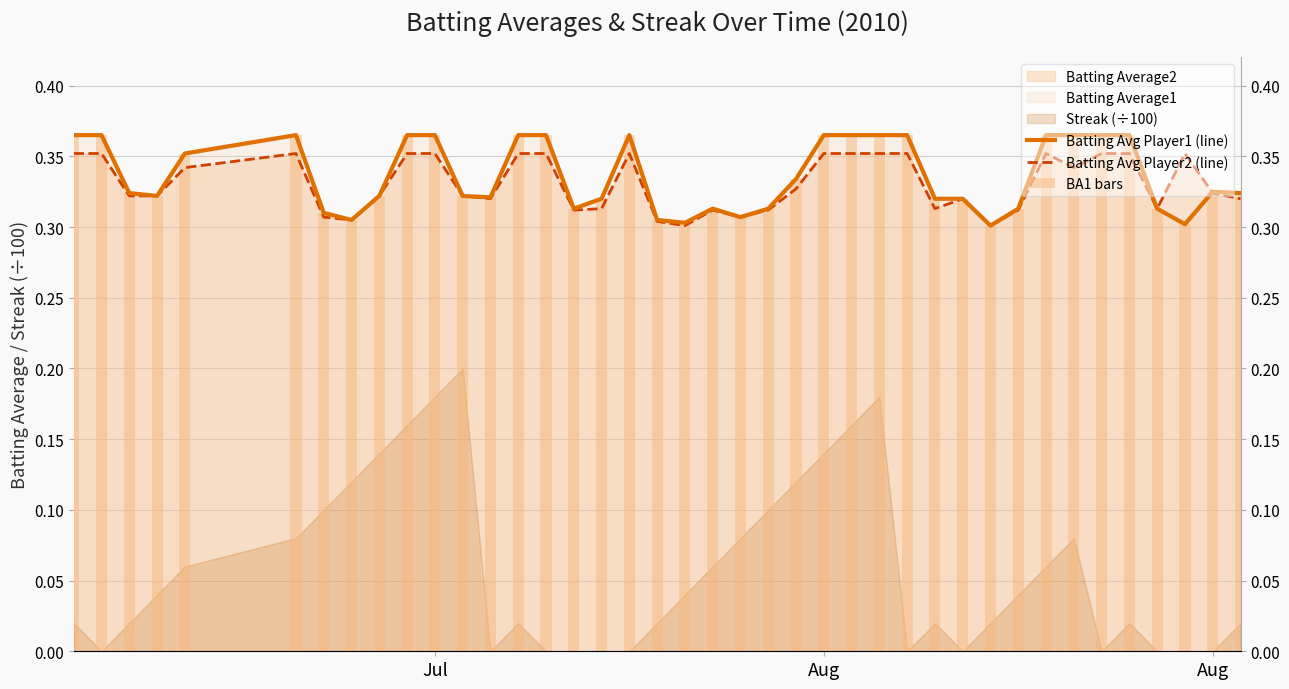

What is the value of the Batting Avg Player2 (line) bar at the 8th from the left?

0.3